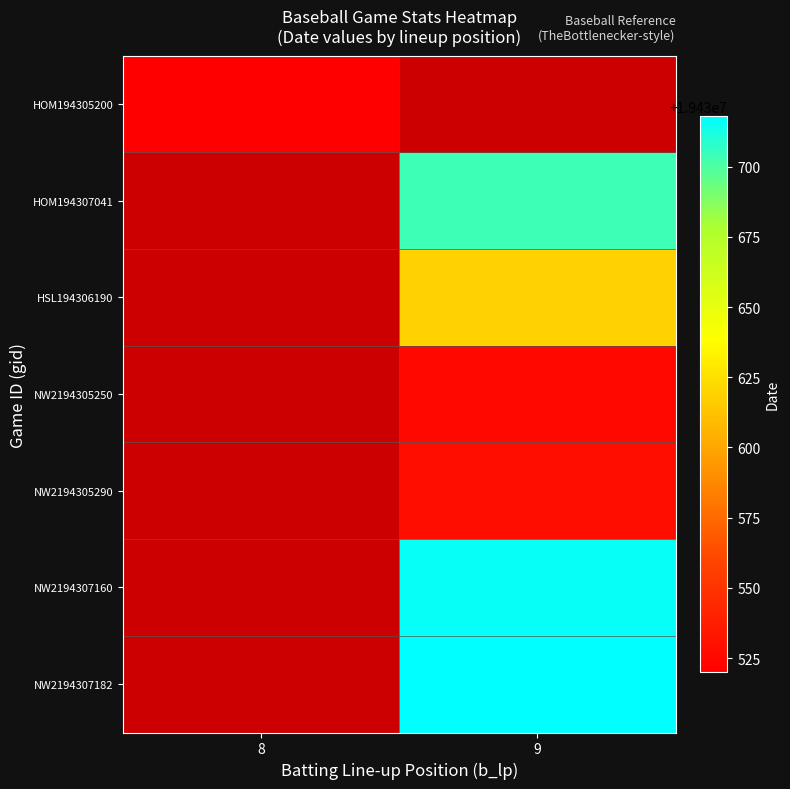

Reading right to left, transcribe all the data shown in this chart.

row_0: 0	19430520
row_1: 19430704	0
row_2: 19430619	0
row_3: 19430525	0
row_4: 19430529	0
row_5: 19430716	0
row_6: 19430718	0